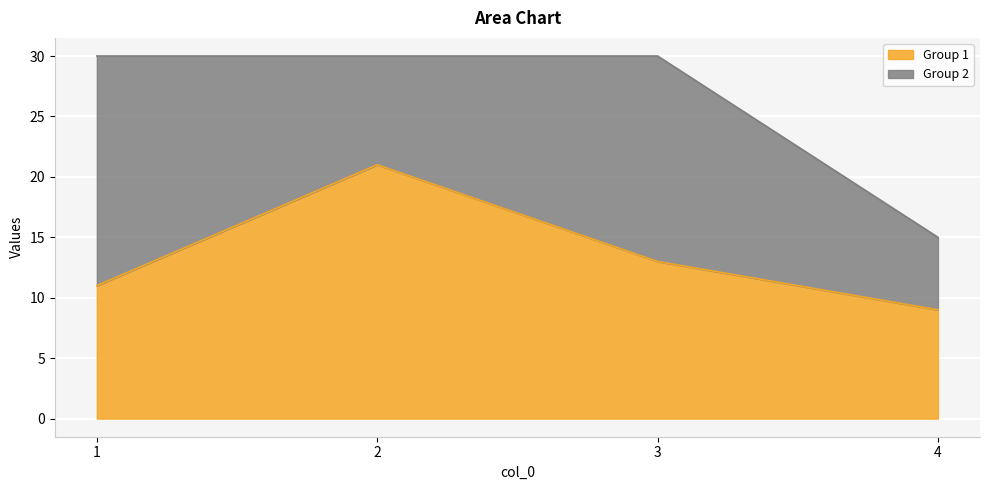

What is the approximate value at 4, to the nearest 10?

10